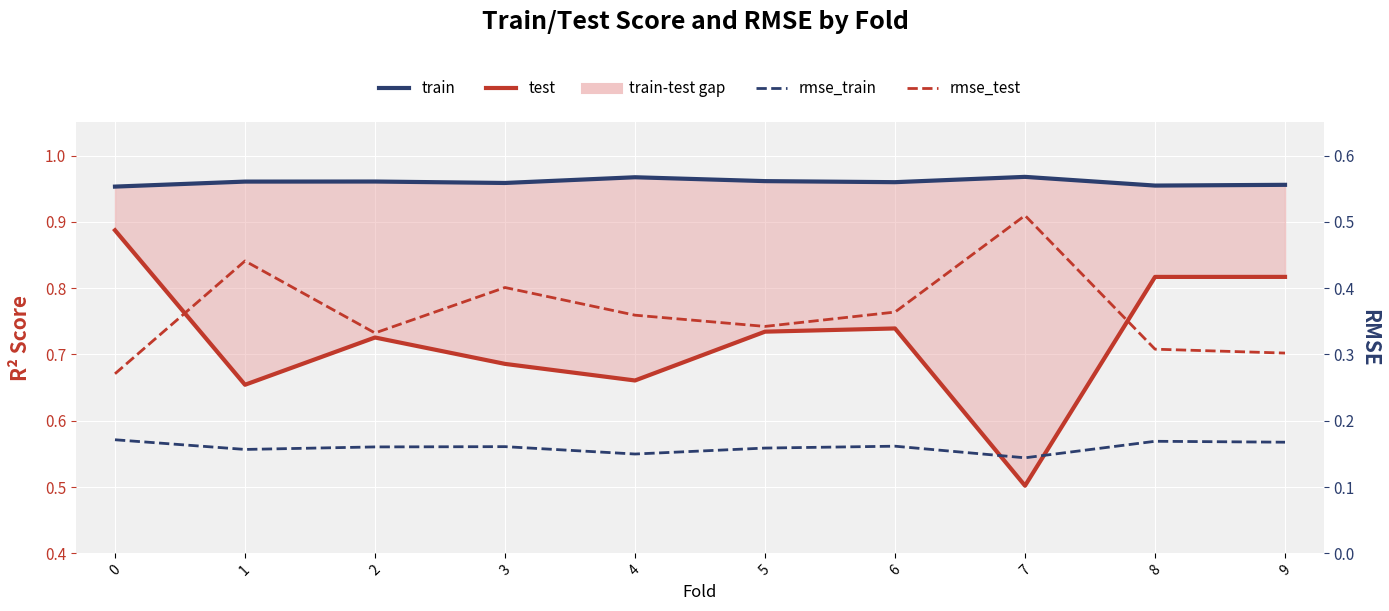

True or false: train and test intersect in this chart.

False